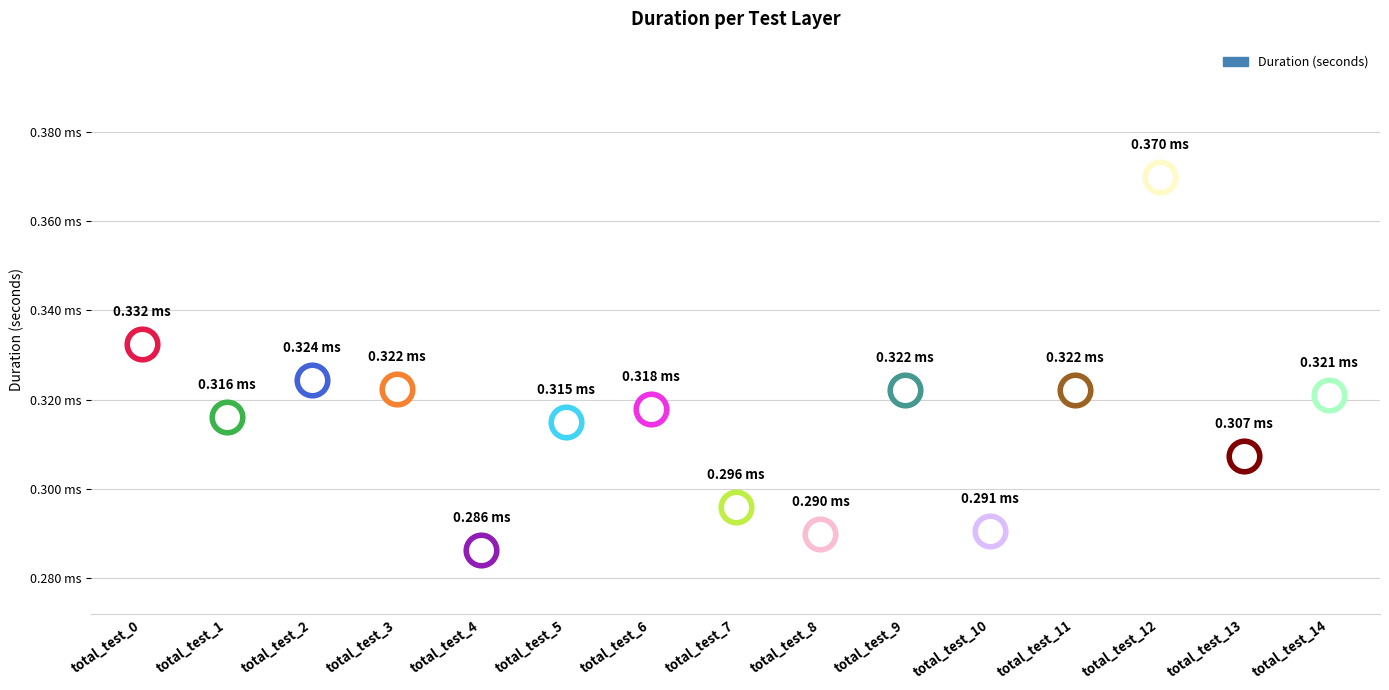

The value at total_test_3 is 0.0. True or false?

False